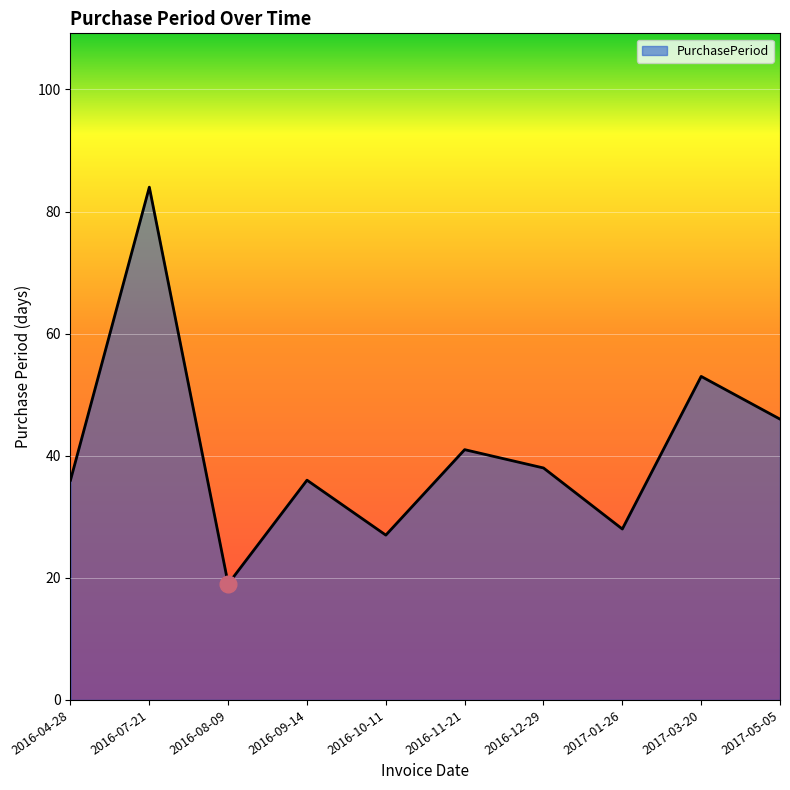

What is the ratio of the value at 2016-08-09 to the value at 2017-03-20?

0.4